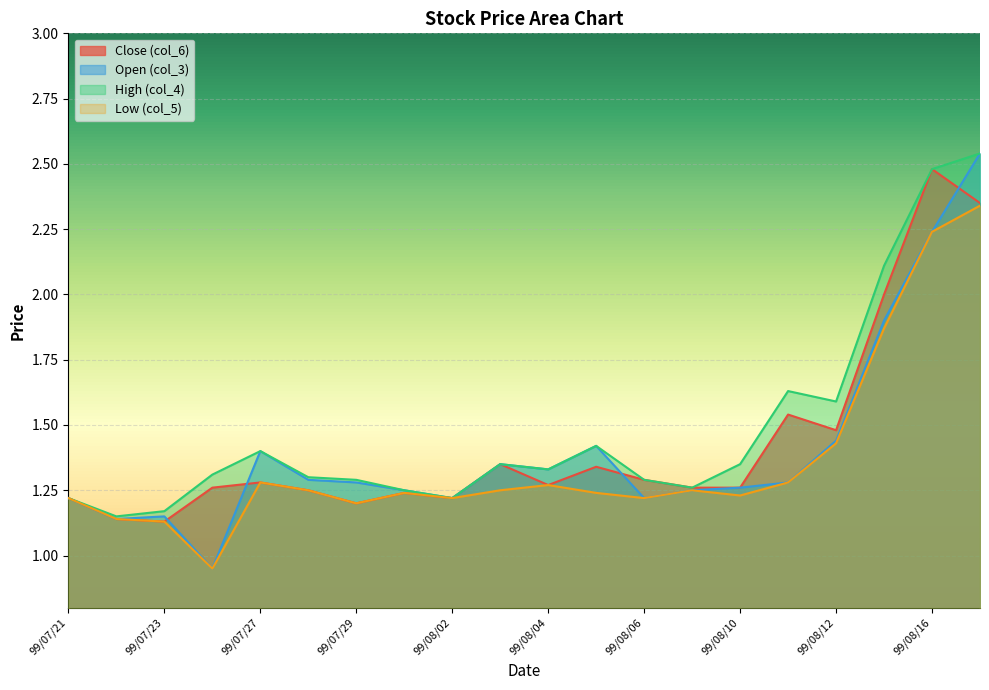

At which category does High (col_4) reach its first local valley?

99/07/22